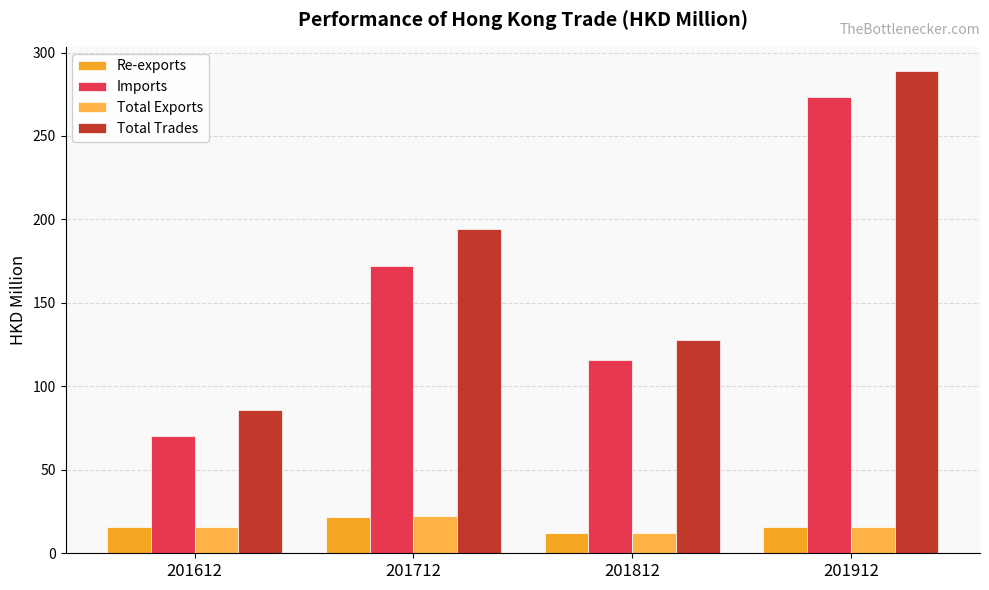

Reading right to left, list all the values displayed in this chart.

Re-exports: 15.9	12.2	22.0	15.7
Imports: 273.1	115.6	172.4	70.2
Total Exports: 15.9	12.2	22.0	15.7
Total Trades: 289.0	127.8	194.4	85.9